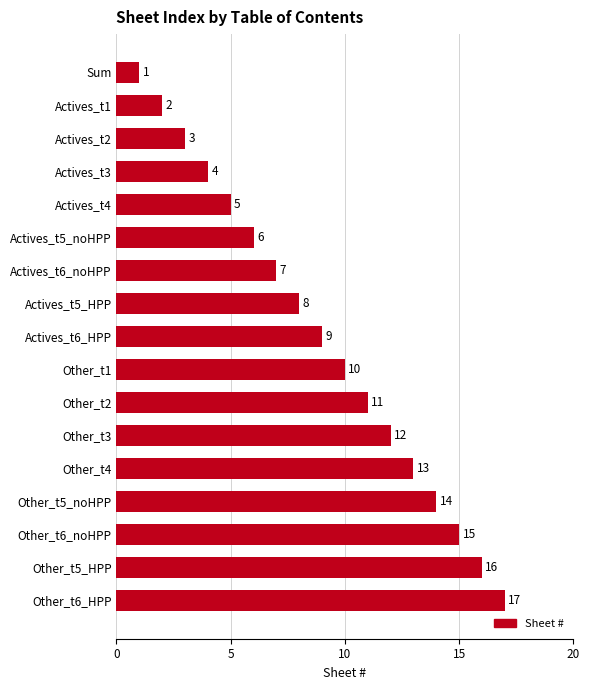

Are the bars grouped side by side (vs. stacked)?

No